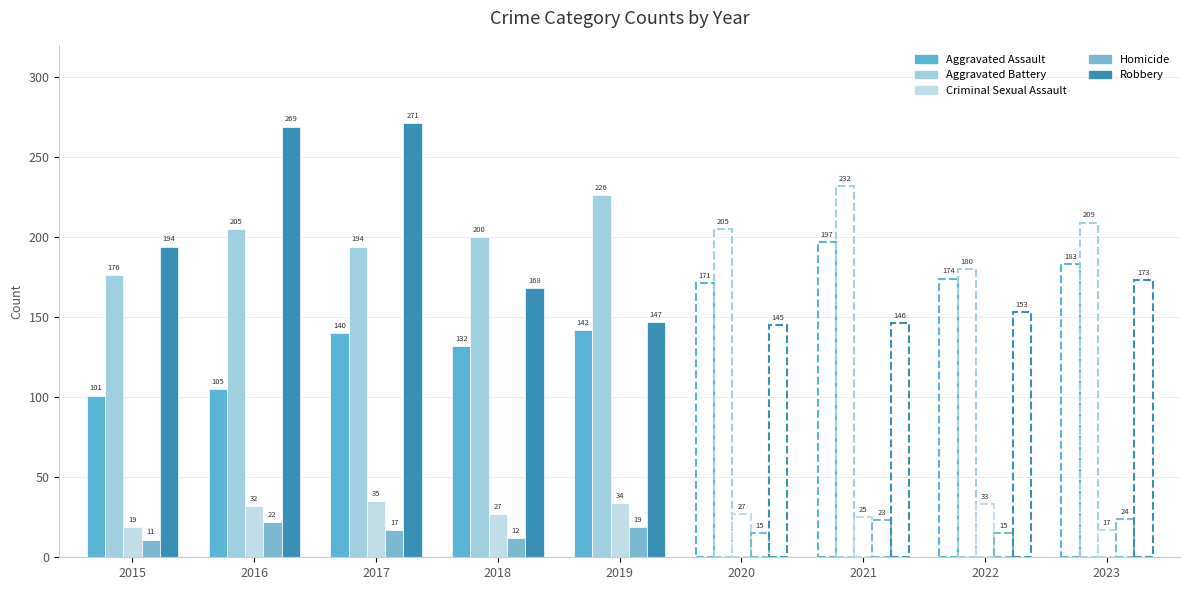

What is the difference between the maximum and minimum values in the Robbery series?

126